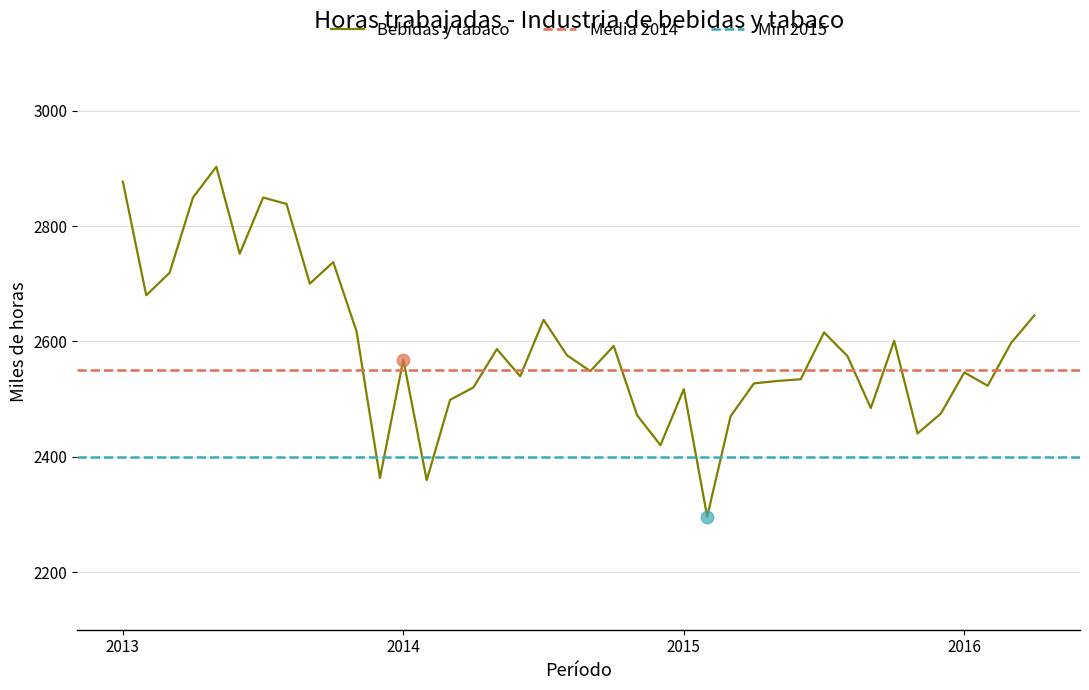

Approximately how many times larger is the value at 2015-12 compared to 2014-08?

1.0